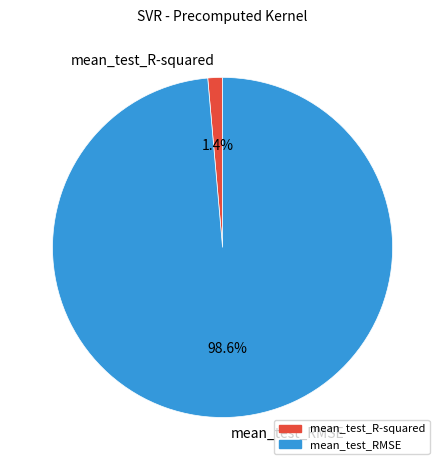

What percentage is the mean_test_R-squared slice, to the nearest percent?

1%